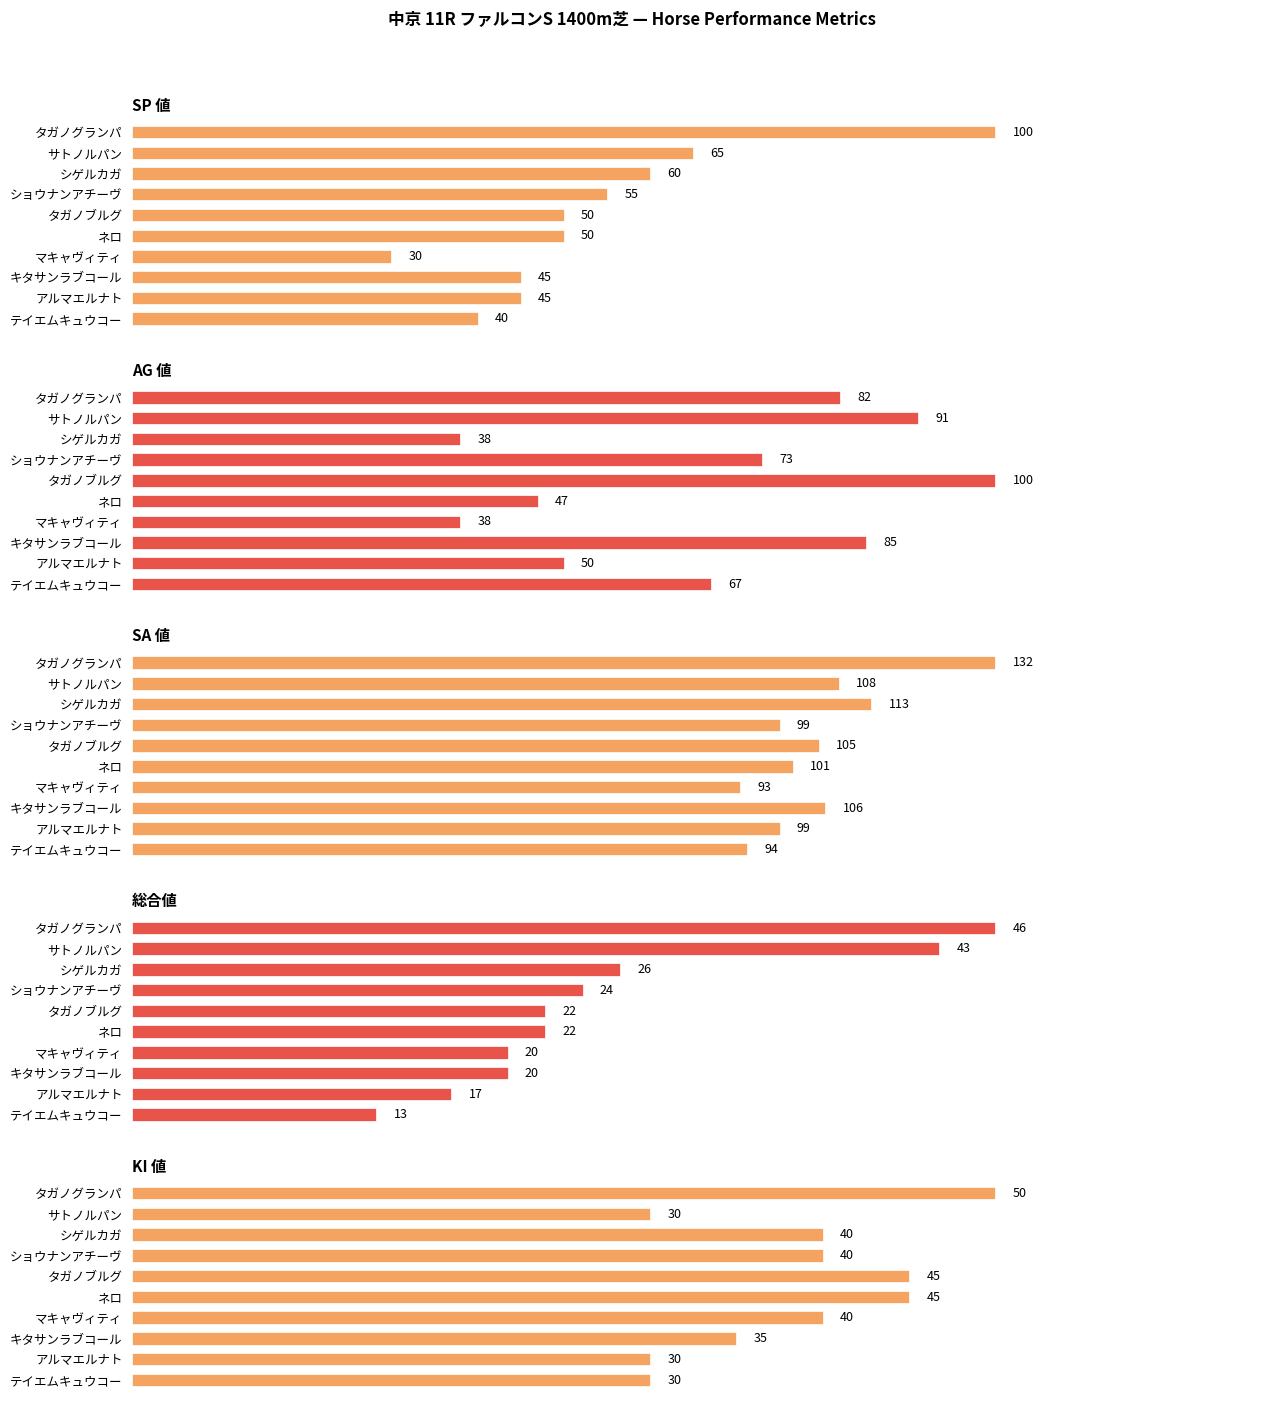

Rank the series by their maximum value, from highest to lowest.

SA 値, SP 値, AG 値, KI 値, 総合値